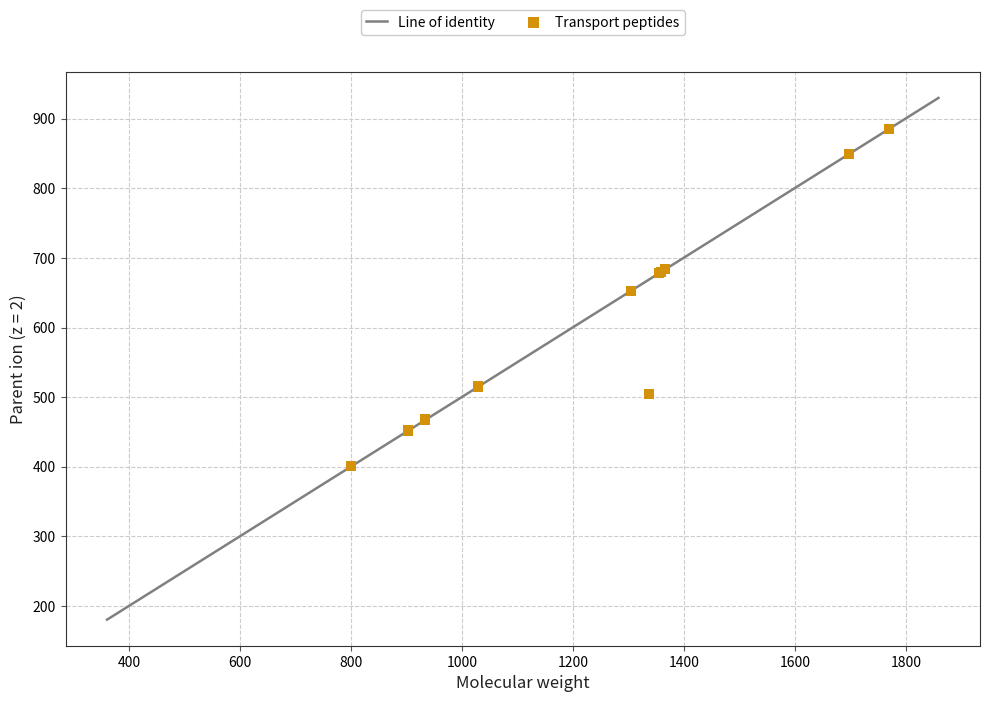

What Y value in the scatter plot is closest to 643?

652.9